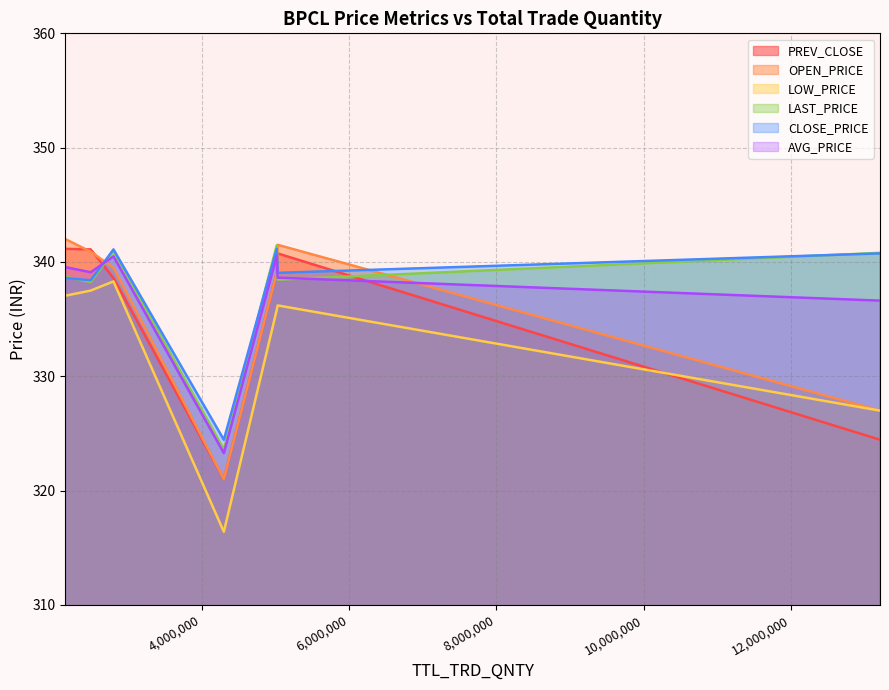

What is the difference between the maximum and second lowest values in the OPEN_PRICE series?

15.0